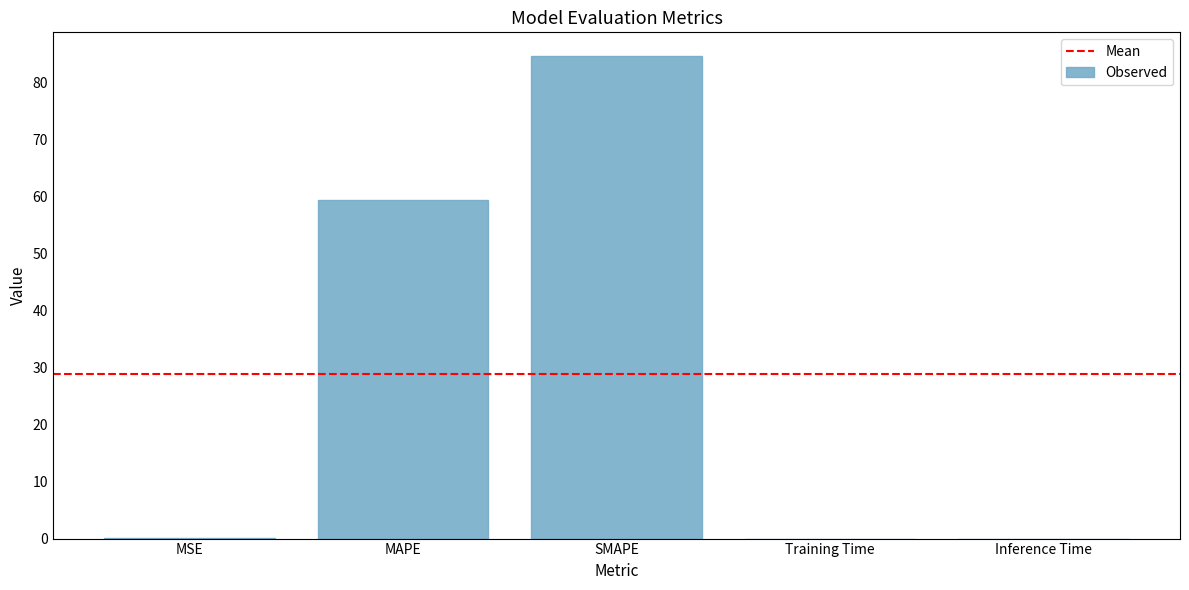

What is the change in value from MAPE to Training Time?

-59.4